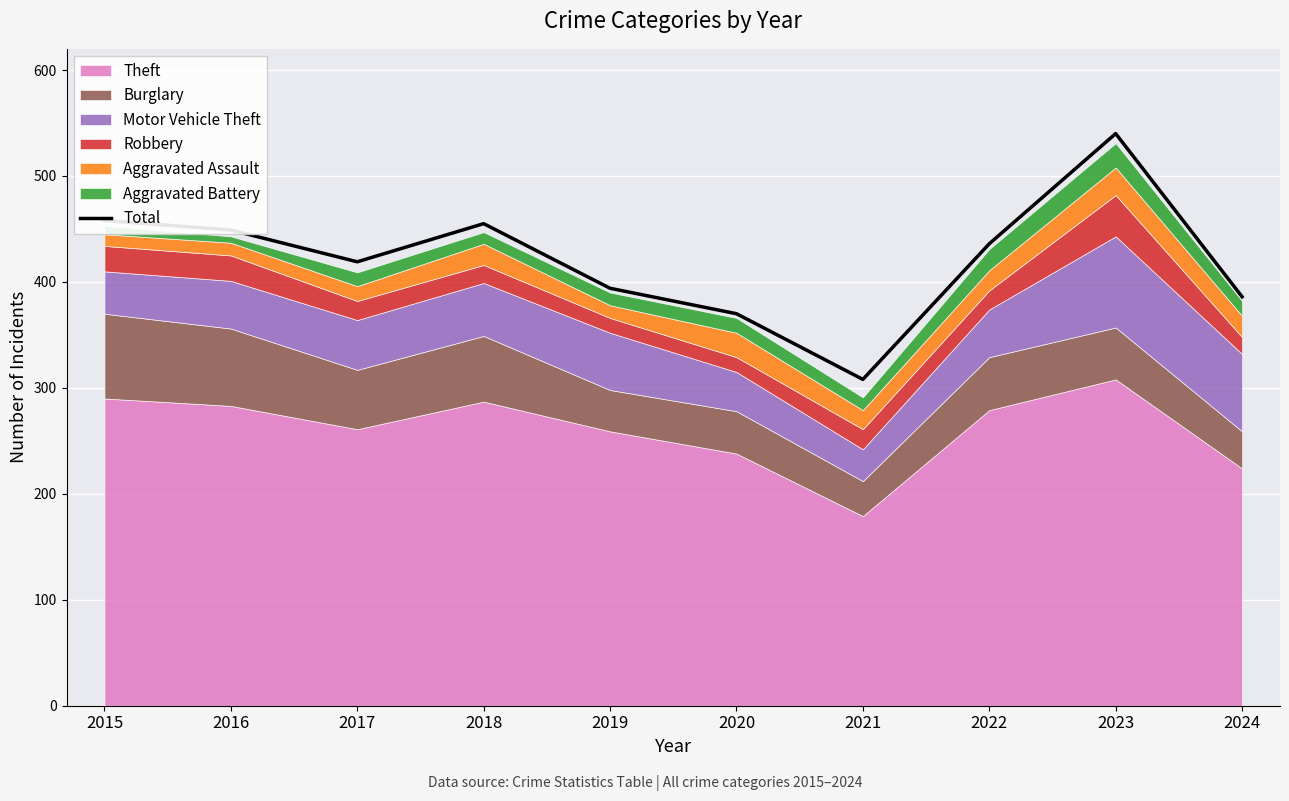

What is the sum of all values?

4215